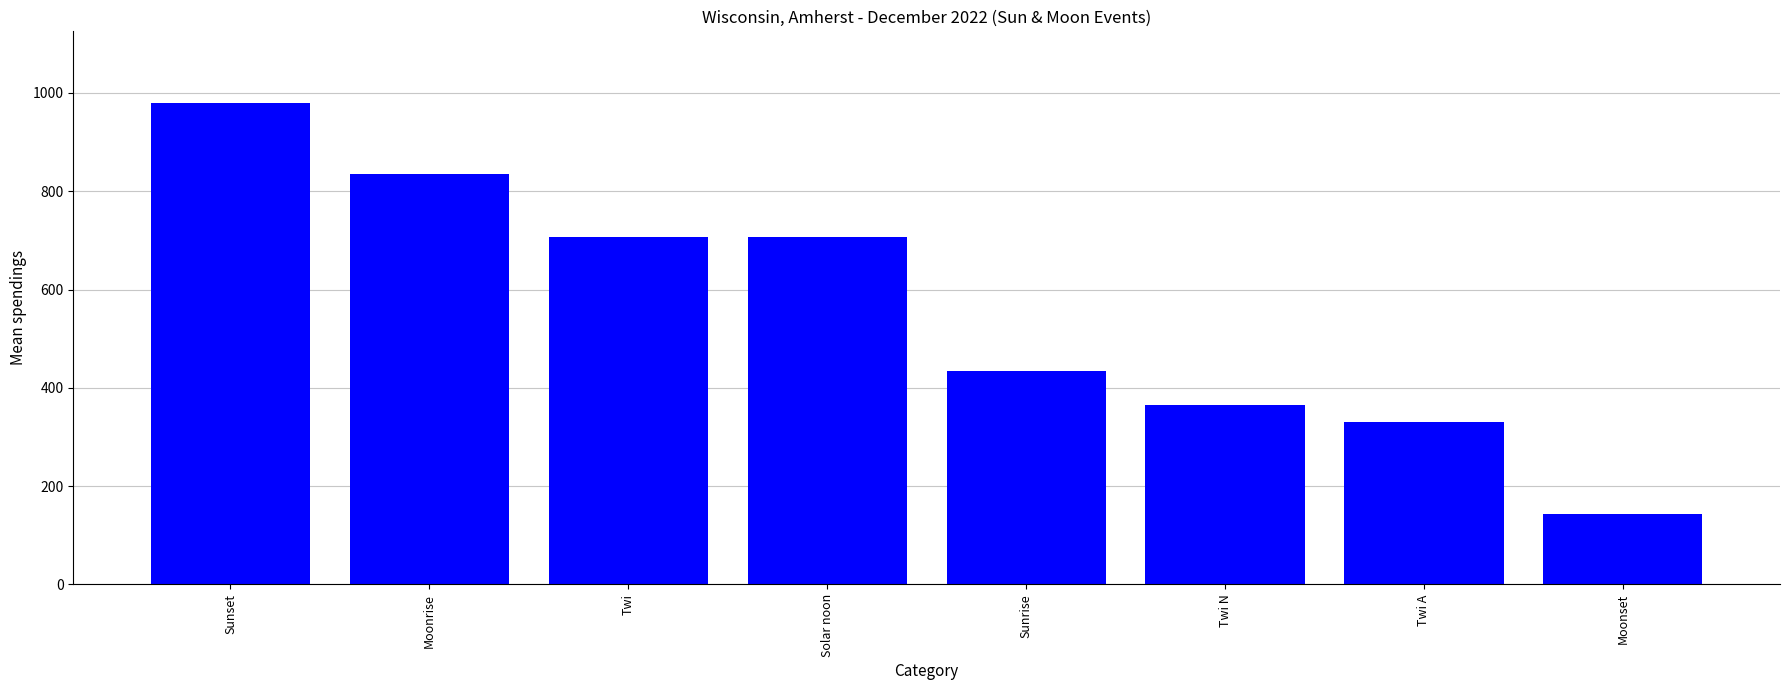

Which label corresponds to the largest value in the chart?

Sunset